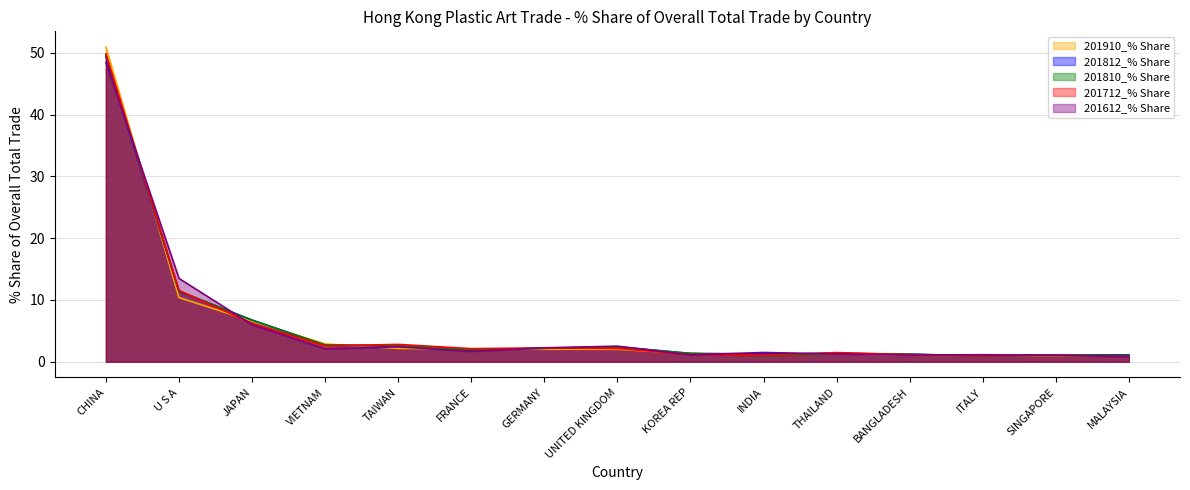

What is the approximate value of 201810_% Share at UNITED KINGDOM?

2.4